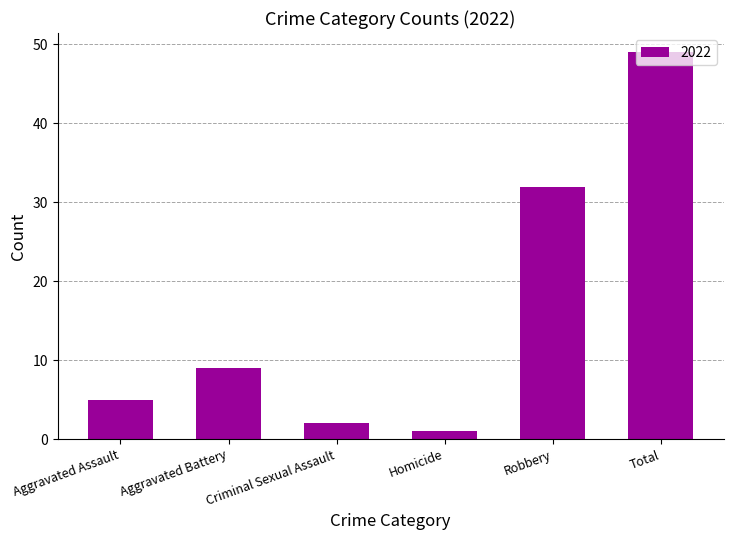

What is the sum of the values at Criminal Sexual Assault and Aggravated Battery?

11